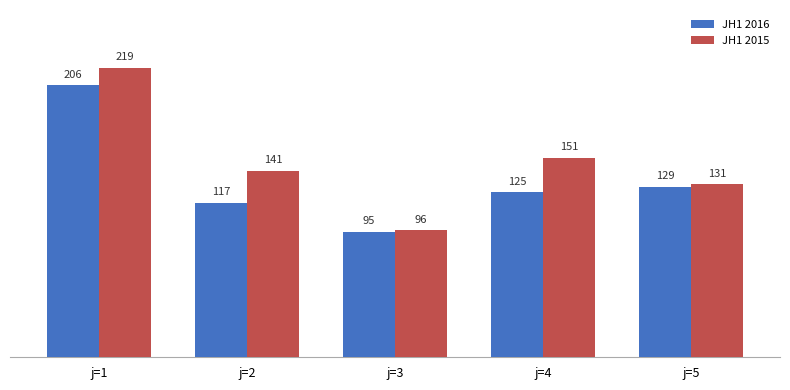

At which label does JH1 2015 first exceed 141?

j=1